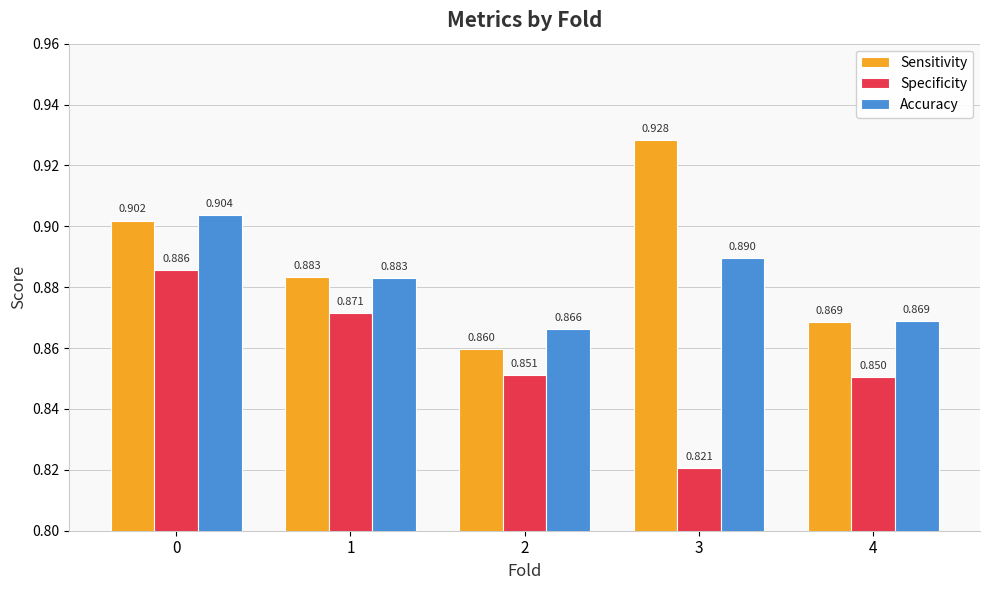

At which label is Specificity closest to 0?

3